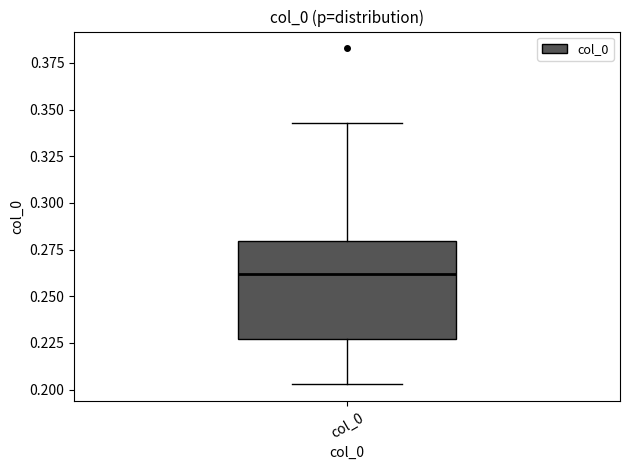

Transcribe this box plot: give where the median line is, the range the box spans, and where the two whiskers end, as read against the y-axis. The values are not printed on the chart, so give them approximately, as read against the axis.

median 0.260, box 0.225 to 0.280, whiskers 0.205 to 0.345